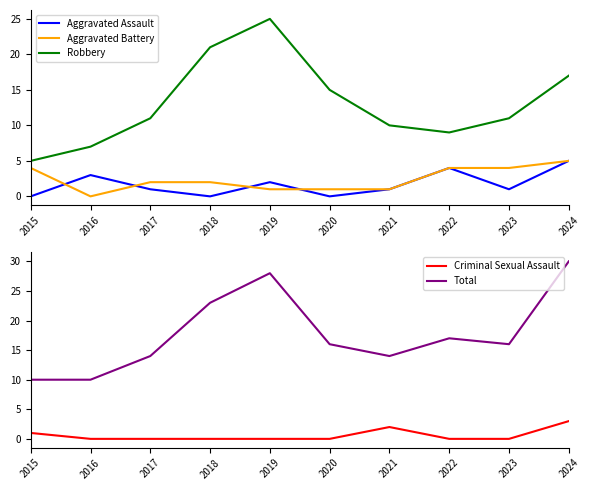

Between 2015 and 2016, which series saw the biggest shift?

Aggravated Battery